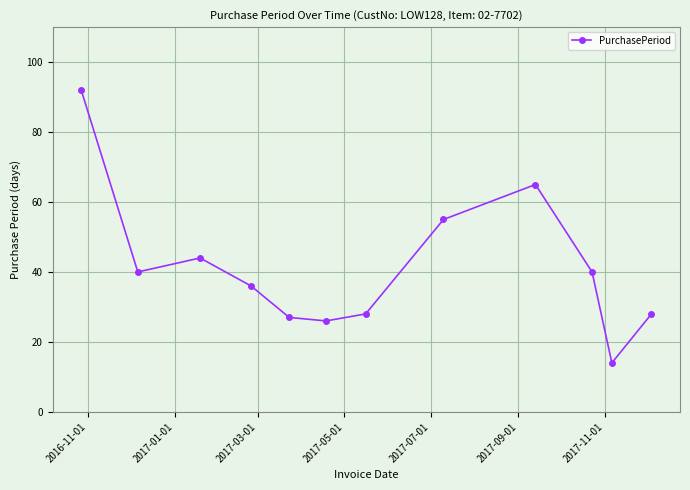

How many interior local valleys (lower than both neighbors) does the data have?

3